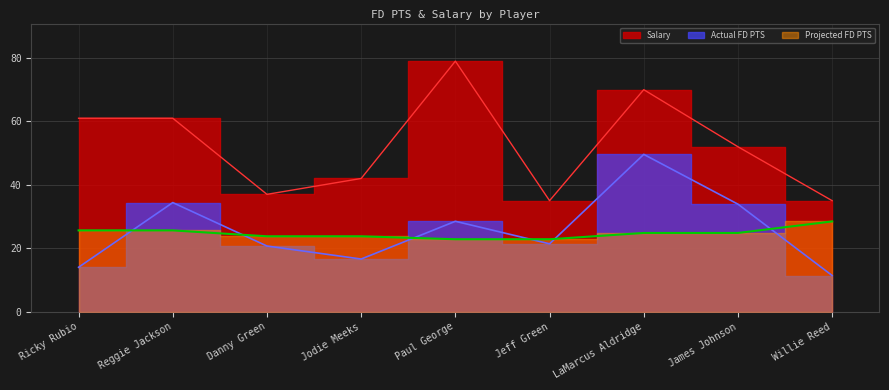

Is it true that Salary equals 22.5 at Danny Green?

False